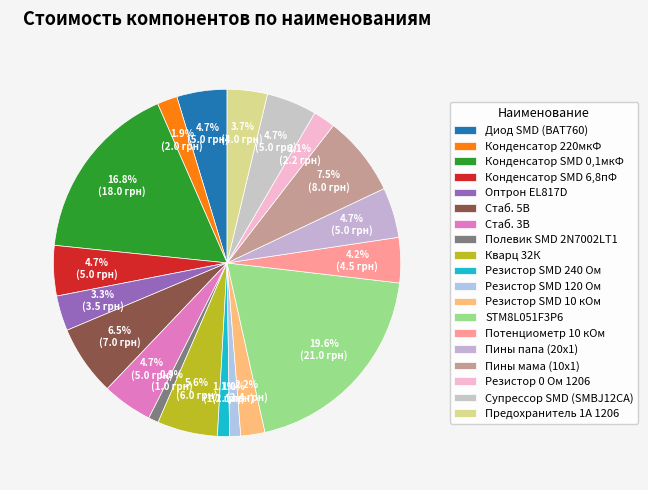

How many slices are in this pie chart?

19